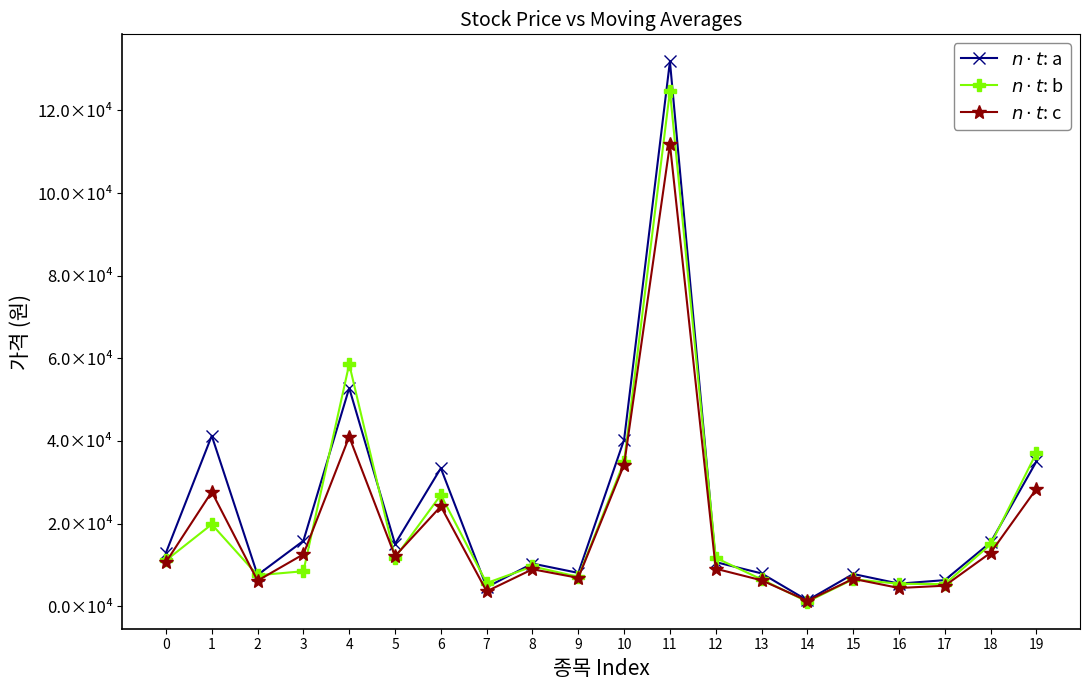

List the labels in order of $n \cdot t$: b value, smallest first.

14, 17, 16, 7, 13, 15, 9, 2, 3, 8, 0, 12, 5, 18, 1, 6, 10, 19, 4, 11